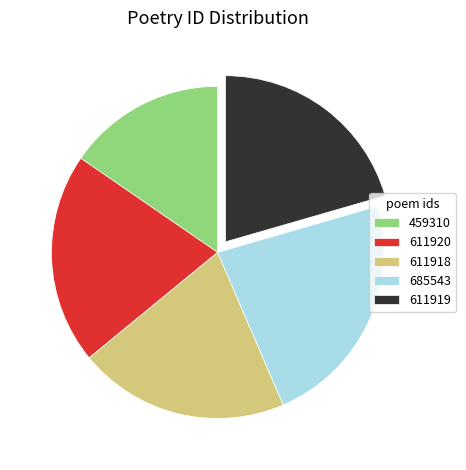

Between 611918 and 685543, which is larger?

685543